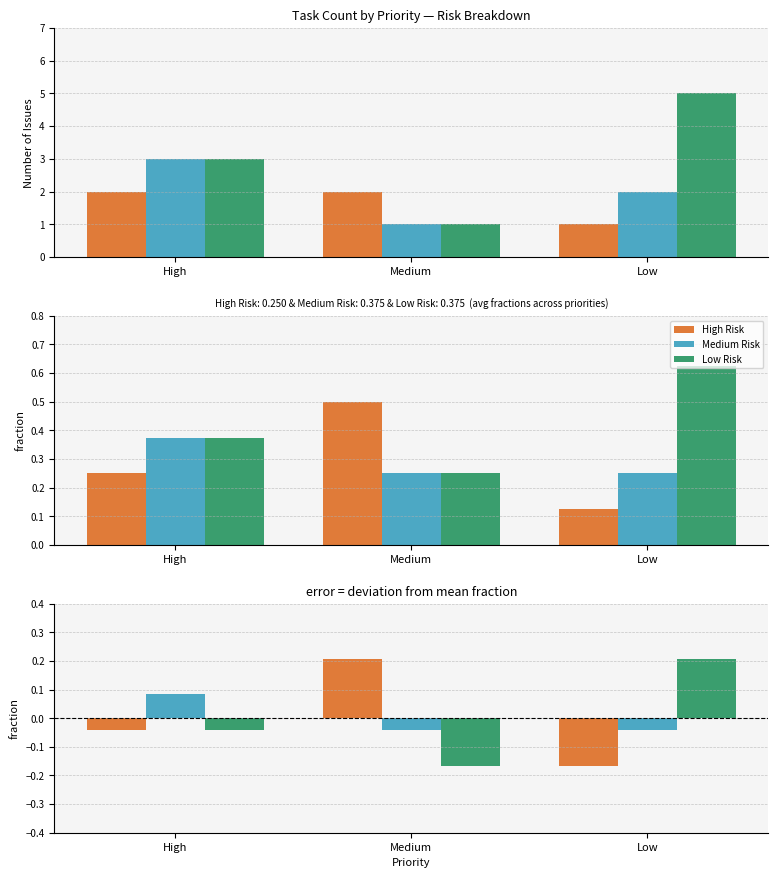

What is the difference between the highest and lowest values at Low?

0.4